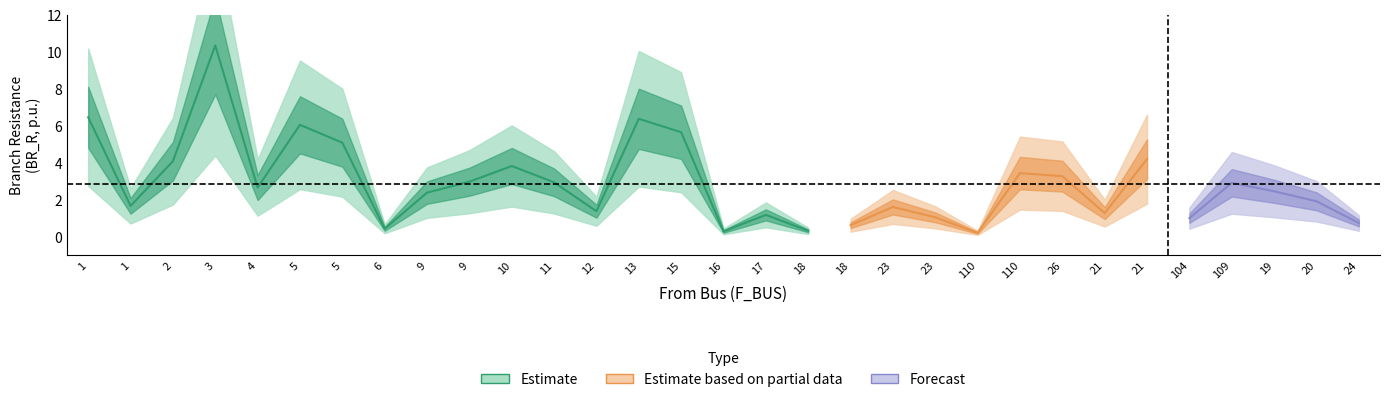

Rank the categories by BR_X value from lowest to highest.

110, 16, 18, 6, 18, 24, 104, 23, 17, 21, 12, 23, 1, 20, 9, 19, 4, 109, 11, 9, 26, 110, 10, 2, 21, 5, 15, 5, 13, 1, 3